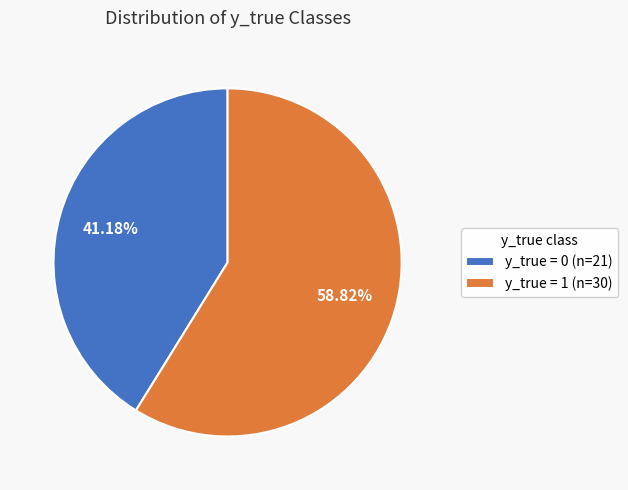

Approximately how many times larger is the value at y_true = 1 (n=30) compared to y_true = 0 (n=21)?

1.4